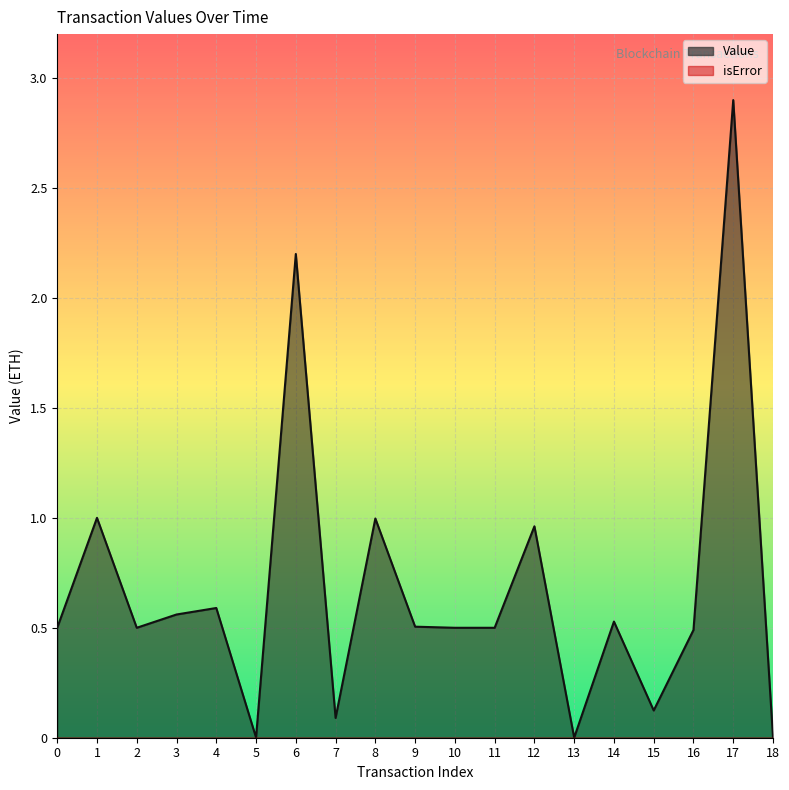

Reading left to right, extract all data points from this chart.

0=0.5	1=1.0	2=0.5	3=0.6	4=0.6	5=0.0	6=2.2	7=0.1	8=1.0	9=0.5	10=0.5	11=0.5	12=1.0	13=0.0	14=0.5	15=0.1	16=0.5	17=2.9	18=0.0